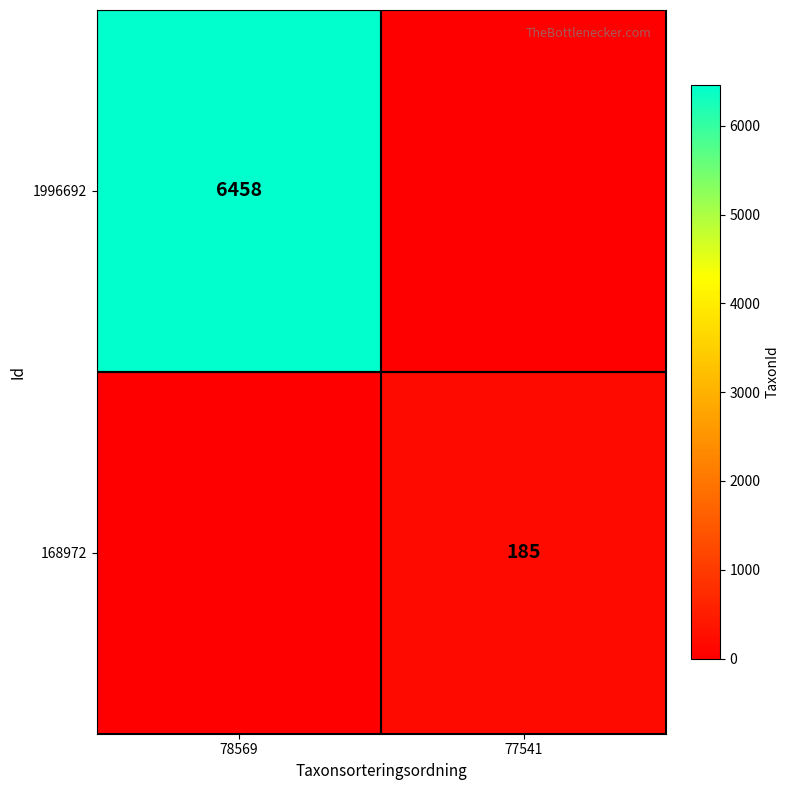

Which category has the lowest value across all series?

77541